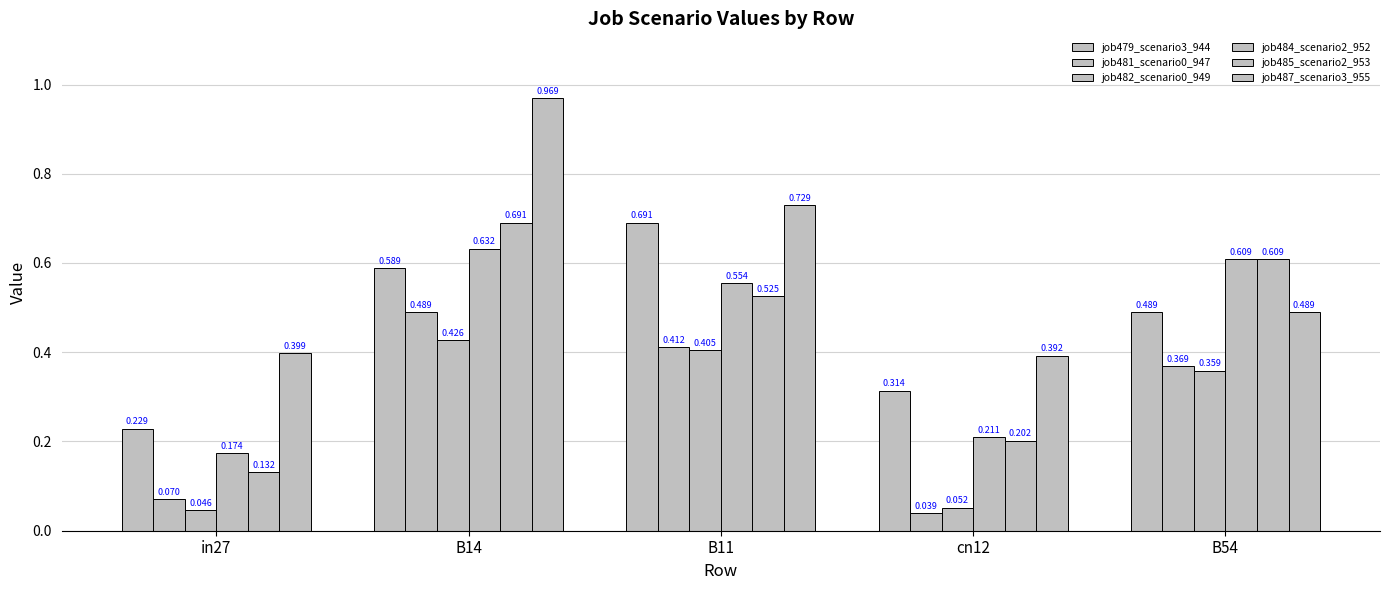

How many data points does each series have?

5